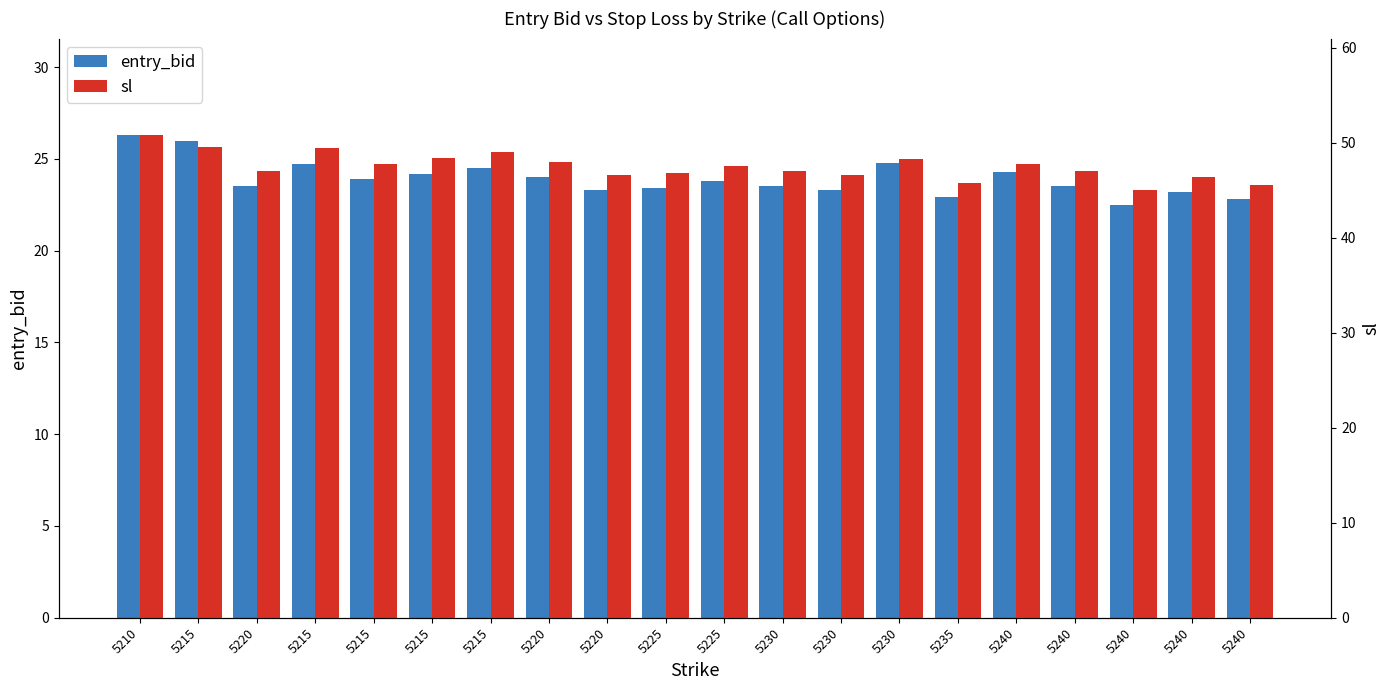

Rank the series at 5225 from highest to lowest value.

sl, entry_bid